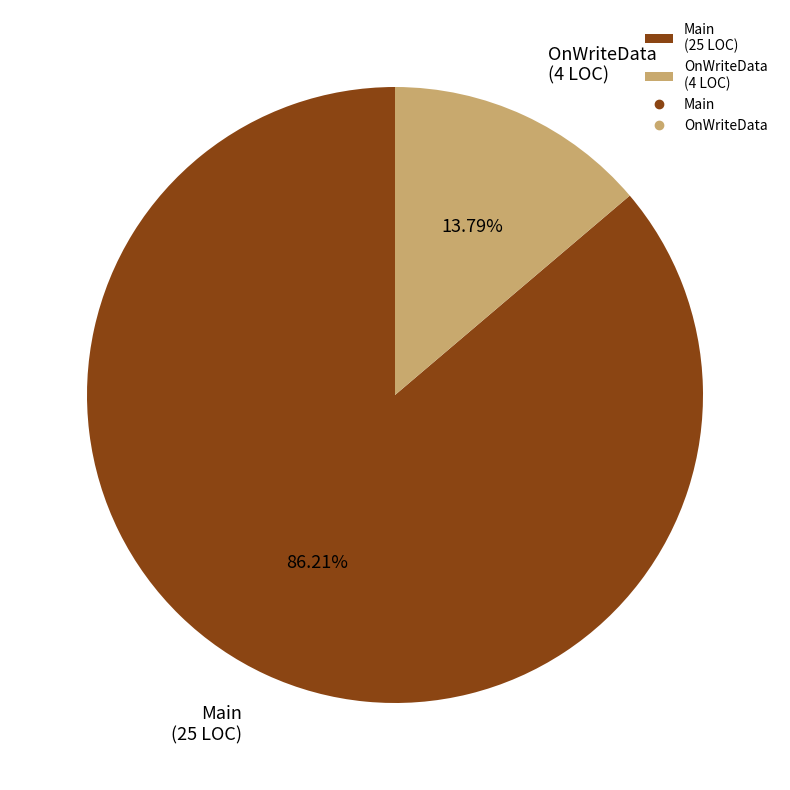

What percentage is the OnWriteData slice, to the nearest percent?

14%